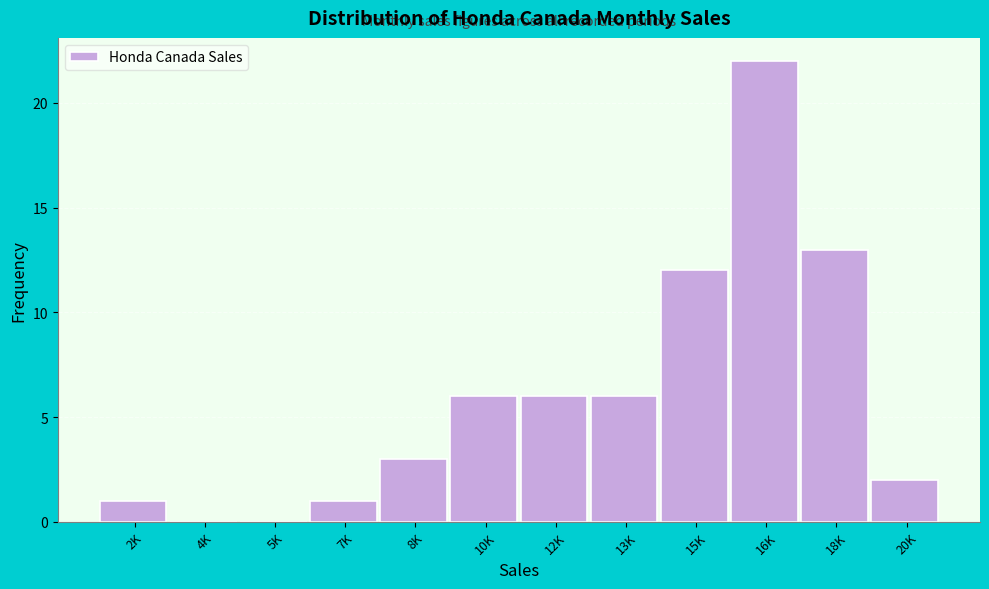

Reading left to right, what are all the values shown in this chart?

2K=1	4K=0	5K=0	7K=1	8K=3	10K=6	12K=6	13K=6	15K=12	16K=22	18K=13	20K=2